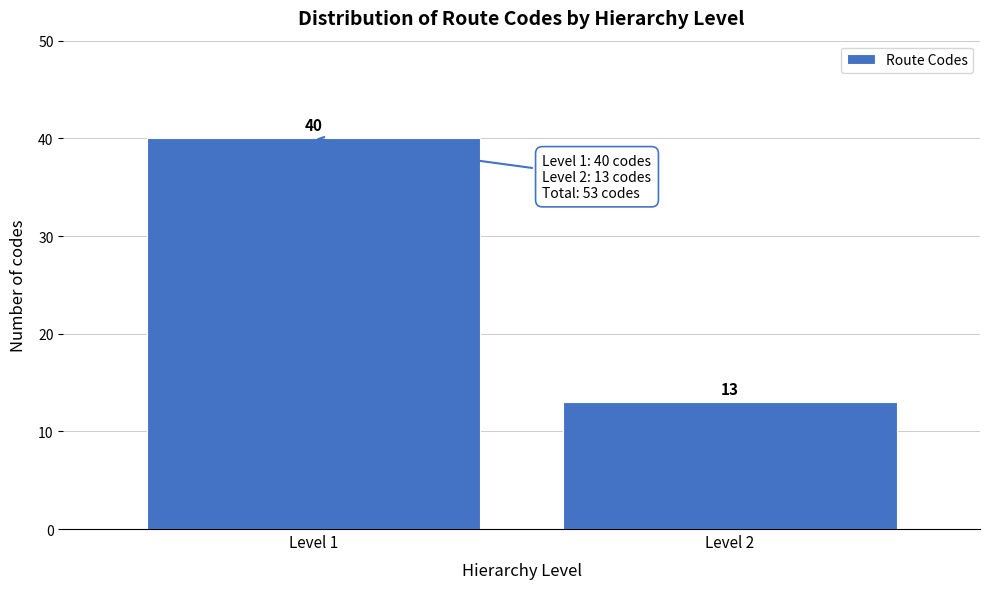

Reading left to right, extract all data points from this chart.

Level 1=40	Level 2=13